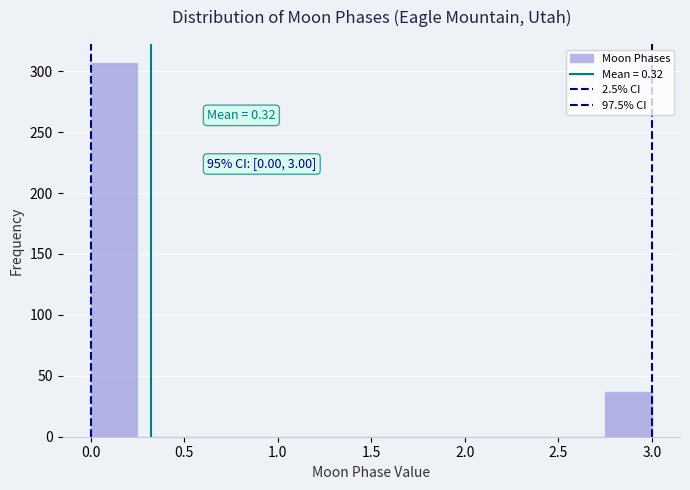

Which range on the x-axis has the tallest bar?

0.00 to 0.25